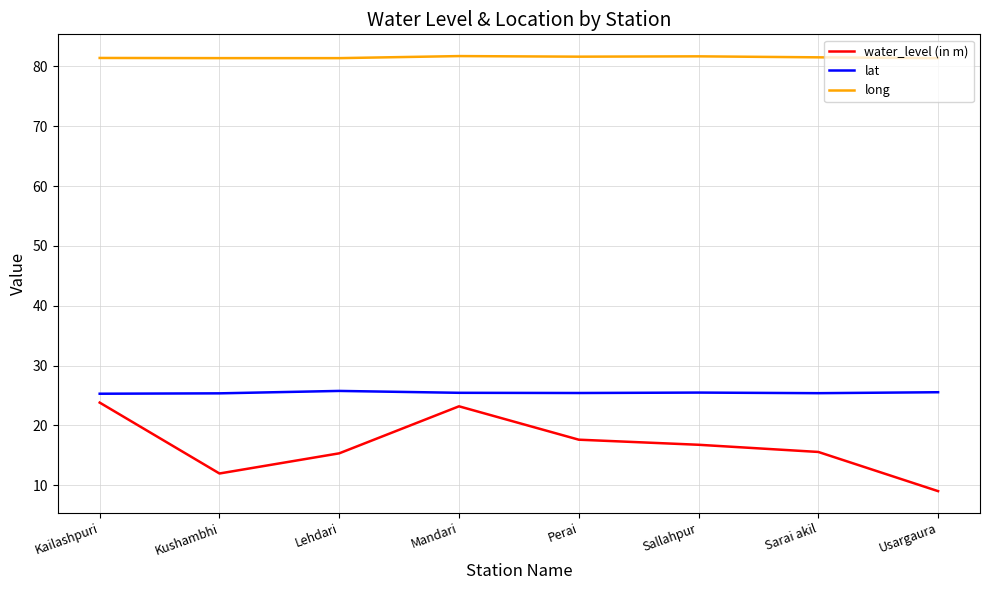

What is the difference between the maximum and minimum values in the long series?

0.3